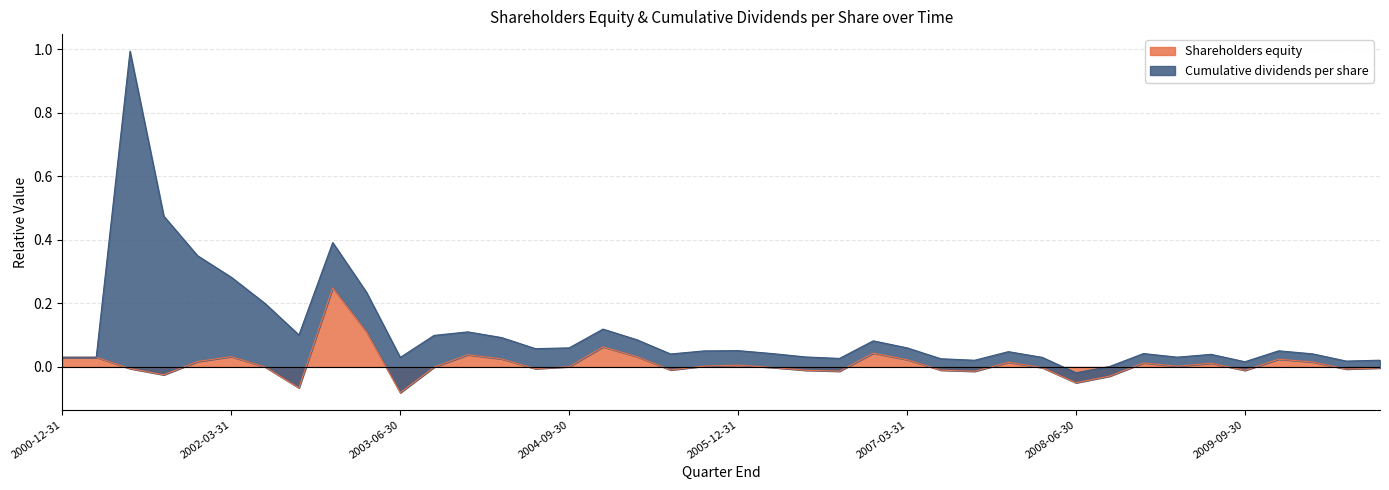

List the labels in order of value, smallest first.

2003-06-30, 2002-09-30, 2008-06-30, 2008-09-30, 2001-09-30, 2007-09-30, 2006-09-30, 2009-09-30, 2006-06-30, 2007-06-30, 2005-06-30, 2010-06-30, 2004-06-30, 2001-06-30, 2010-09-30, 2008-03-31, 2006-03-31, 2003-09-30, 2002-06-30, 2004-09-30, 2009-03-31, 2005-09-30, 2005-12-31, 2009-06-30, 2008-12-31, 2007-12-31, 2010-03-31, 2001-12-31, 2007-03-31, 2009-12-31, 2004-03-31, 2000-12-31, 2001-03-31, 2002-03-31, 2005-03-31, 2003-12-31, 2006-12-31, 2004-12-31, 2003-03-31, 2002-12-31